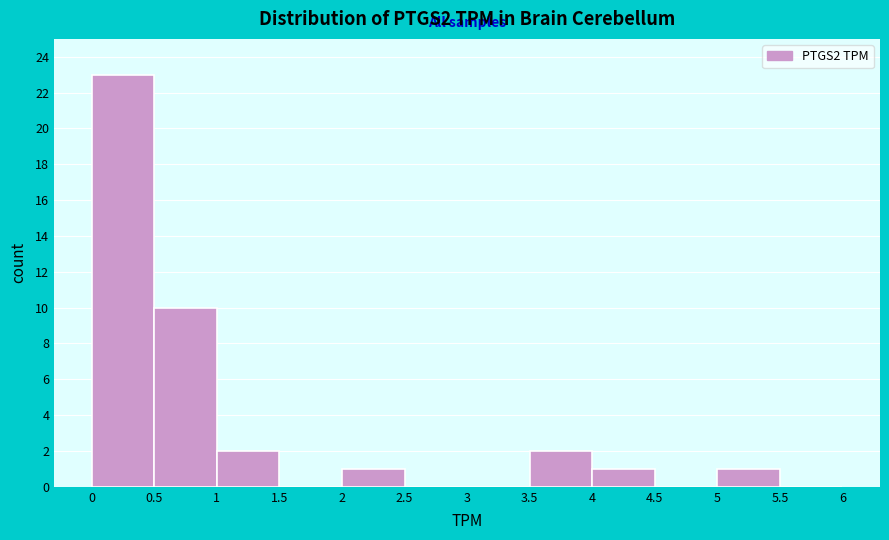

Reading left to right, list every bar in this chart as the range it spans on the x-axis followed by its height. The values are not printed on the chart, so give them approximately, as read against the axis.

0 to 0.5: 23
0.5 to 1: 10
1 to 1.5: 2
1.5 to 2: 0
2 to 2.5: 1
2.5 to 3: 0
3 to 3.5: 0
3.5 to 4: 2
4 to 4.5: 1
4.5 to 5: 0
5 to 5.5: 1
5.5 to 6: 0